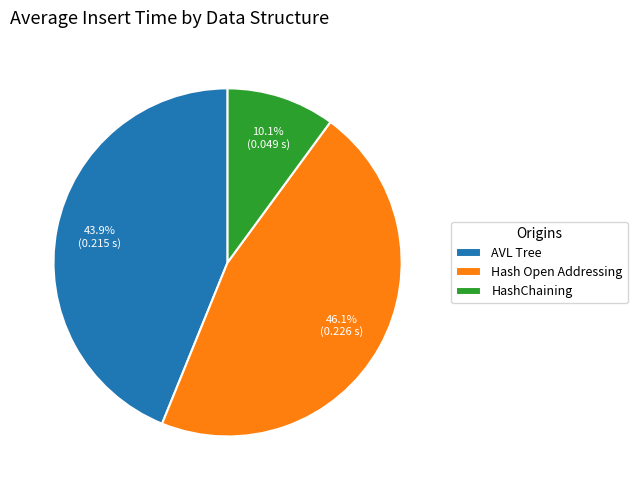

Is it true that HashChaining is 5% of the pie?

False